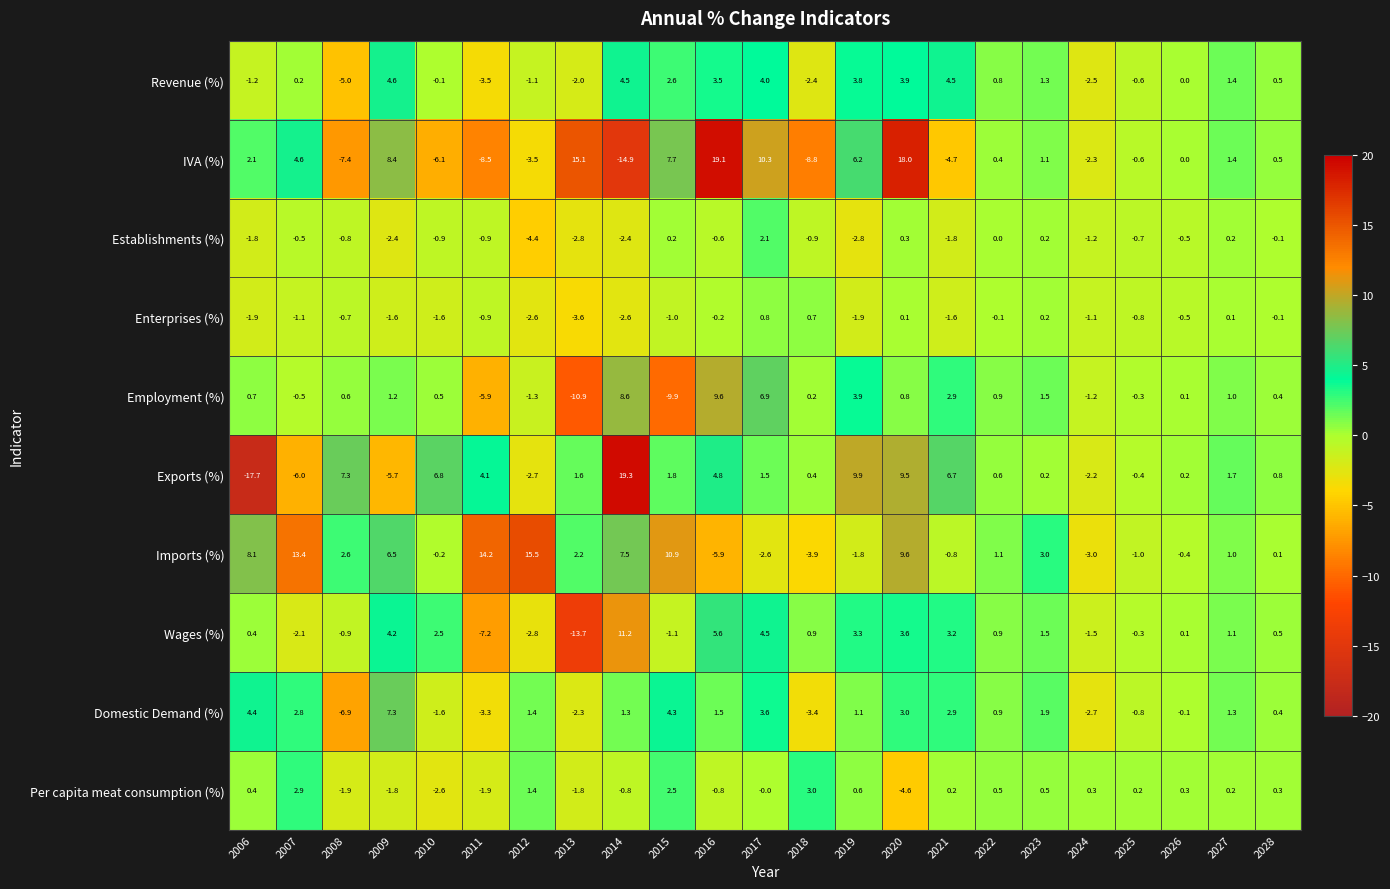

Which series has the widest spread of values?

Exports (%)